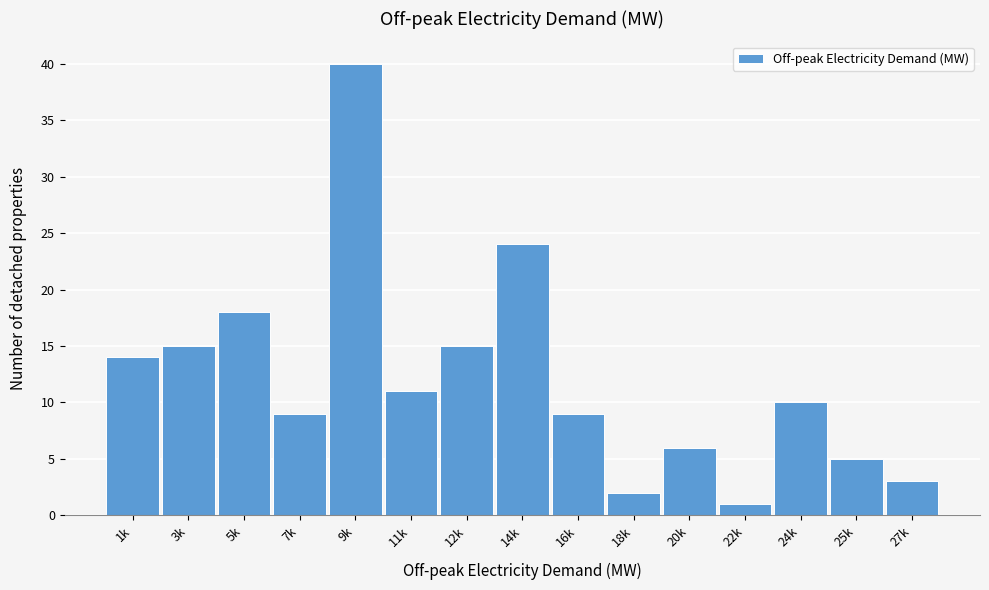

Reading right to left, extract all data points from this chart.

27k=3	25k=5	24k=10	22k=1	20k=6	18k=2	16k=9	14k=24	12k=15	11k=11	9k=40	7k=9	5k=18	3k=15	1k=14